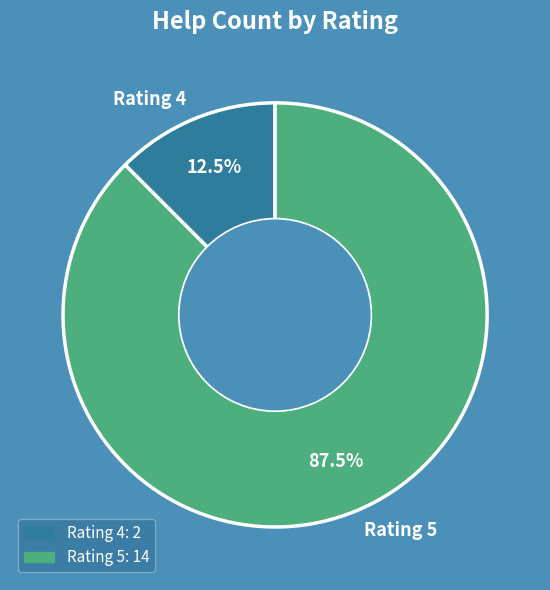

How many segments does this pie chart have?

2